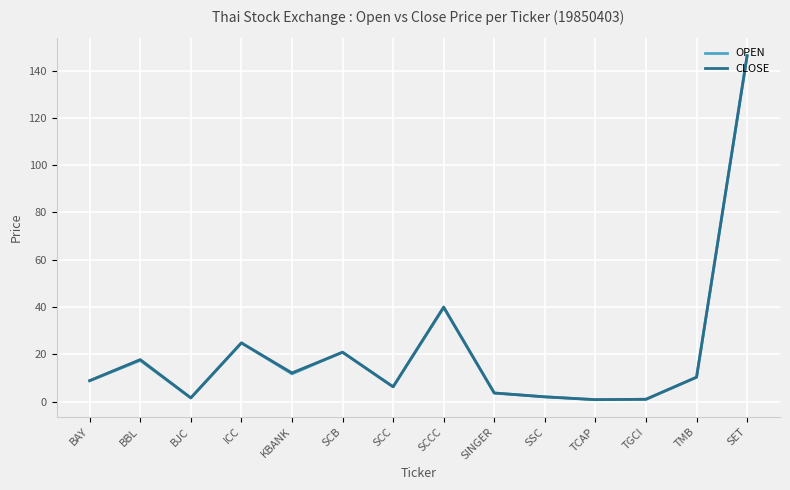

What is the maximum value for CLOSE?

146.3